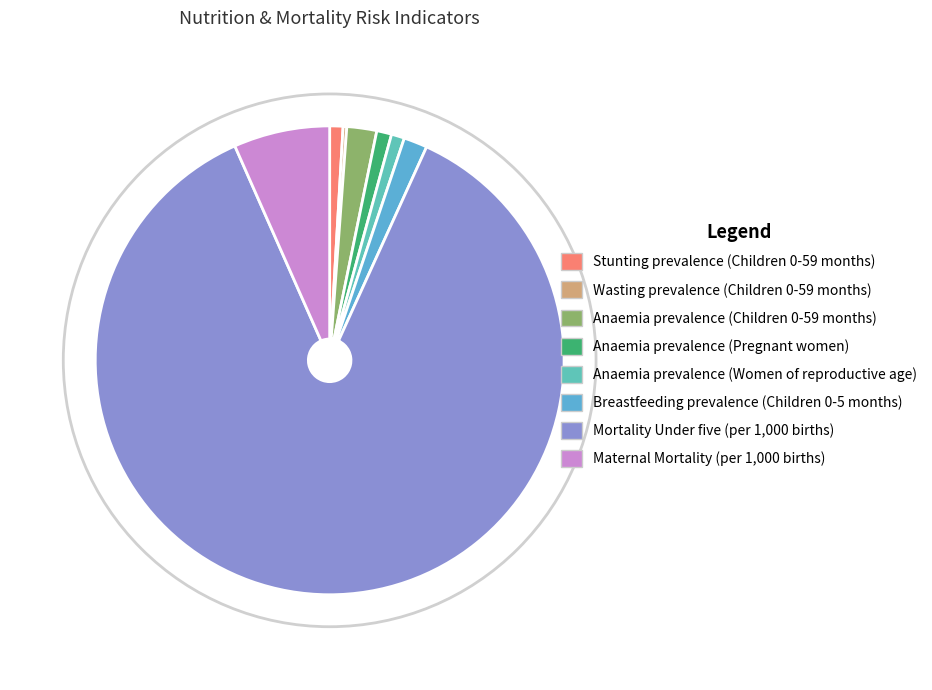

To the nearest percent, what is the difference between the largest and smallest slice percentages?

86%